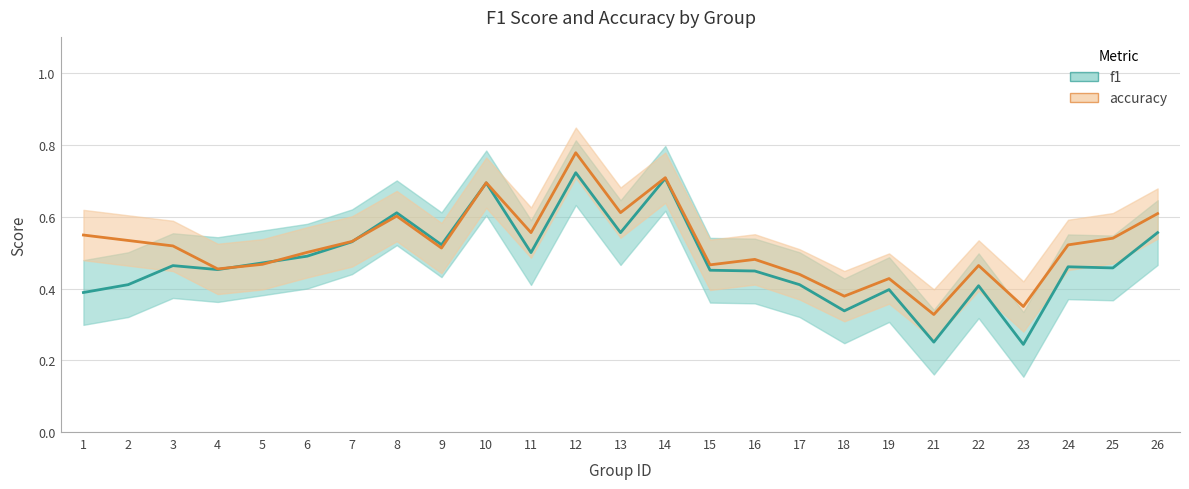

Reading right to left, list all the values displayed in this chart.

f1: 0.6	0.5	0.5	0.2	0.4	0.3	0.4	0.3	0.4	0.4	0.5	0.7	0.6	0.7	0.5	0.7	0.5	0.6	0.5	0.5	0.5	0.5	0.5	0.4	0.4
accuracy: 0.6	0.5	0.5	0.3	0.5	0.3	0.4	0.4	0.4	0.5	0.5	0.7	0.6	0.8	0.6	0.7	0.5	0.6	0.5	0.5	0.5	0.5	0.5	0.5	0.5